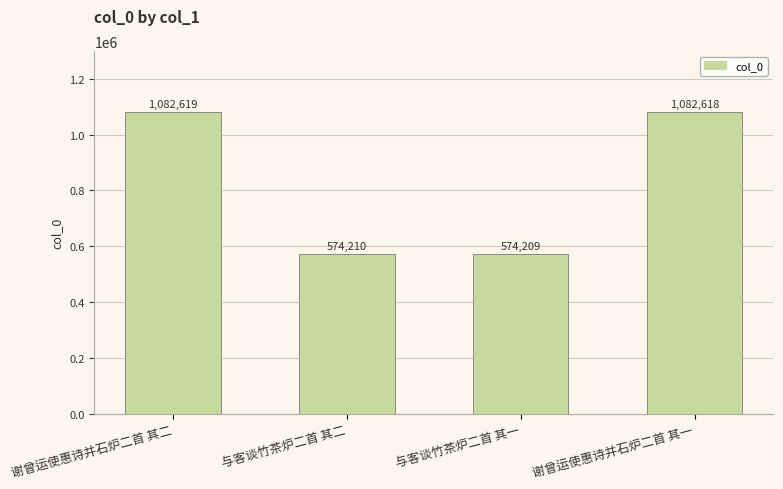

What is the value of the 1st bar from the left?

1082619